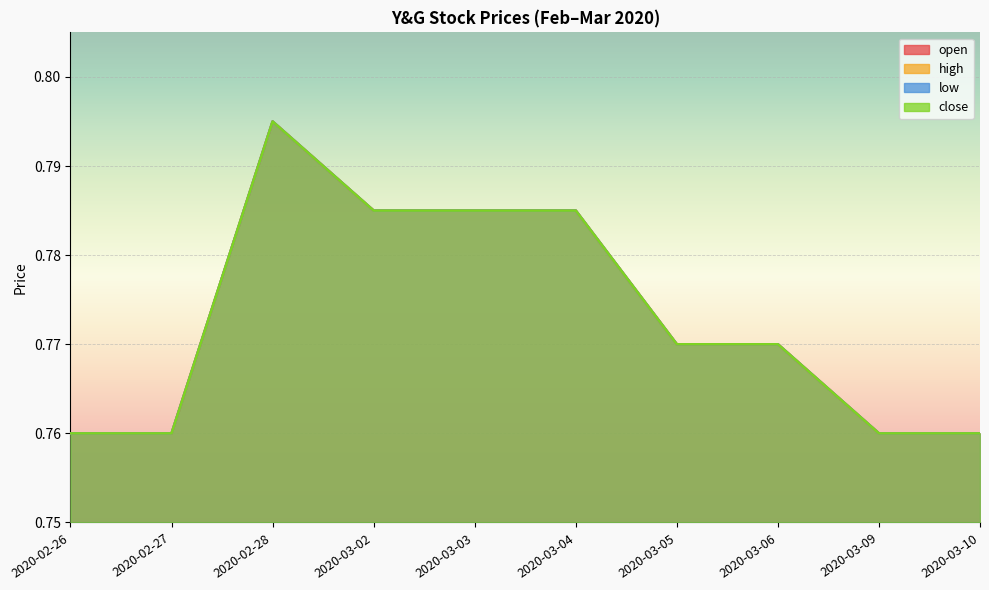

Where is the first local maximum for open?

2020-02-28